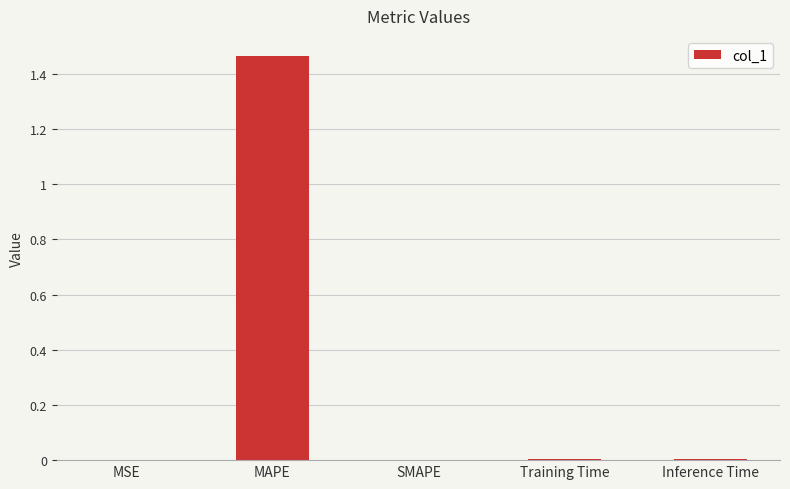

At which category does the chart reach its peak across all series?

MAPE